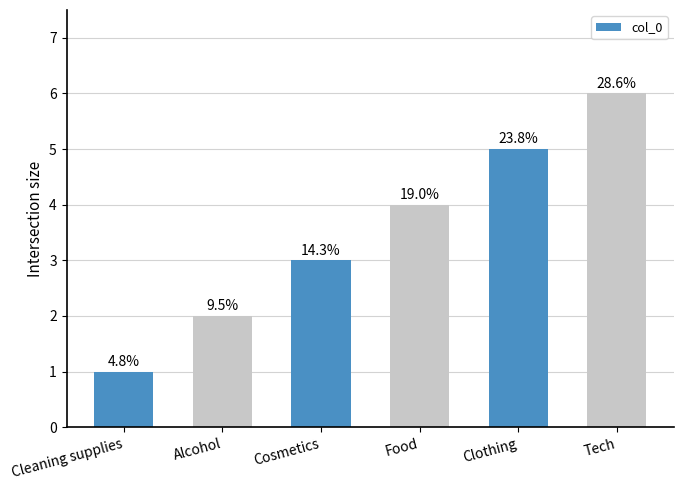

What is the ratio of the value at Tech to the value at Food?

1.5